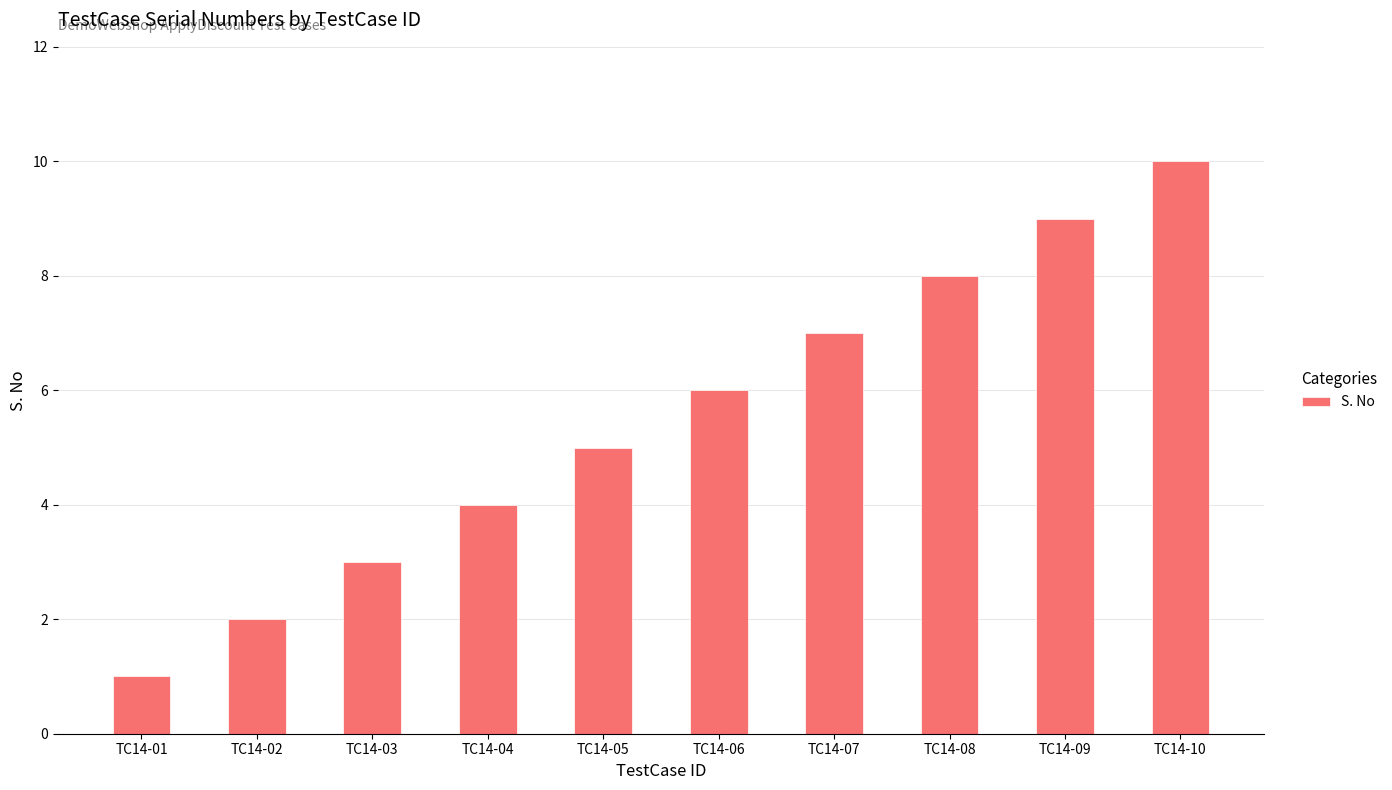

Reading left to right, transcribe all the data shown in this chart.

1	2	3	4	5	6	7	8	9	10